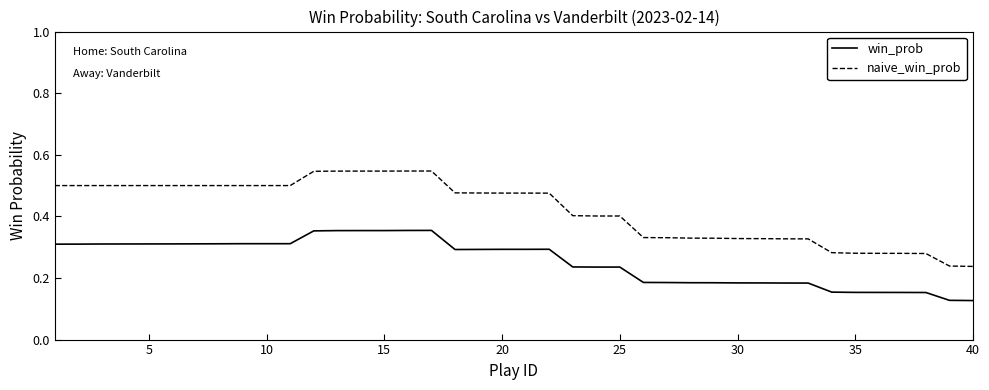

Rank the series by their average value, from highest to lowest.

naive_win_prob, win_prob